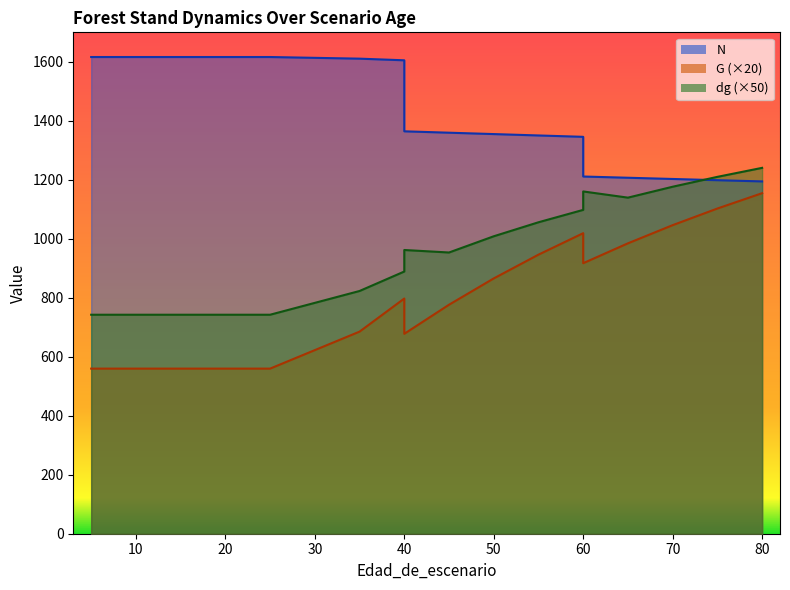

The N series shows 1202.8 at 70. True or false?

True